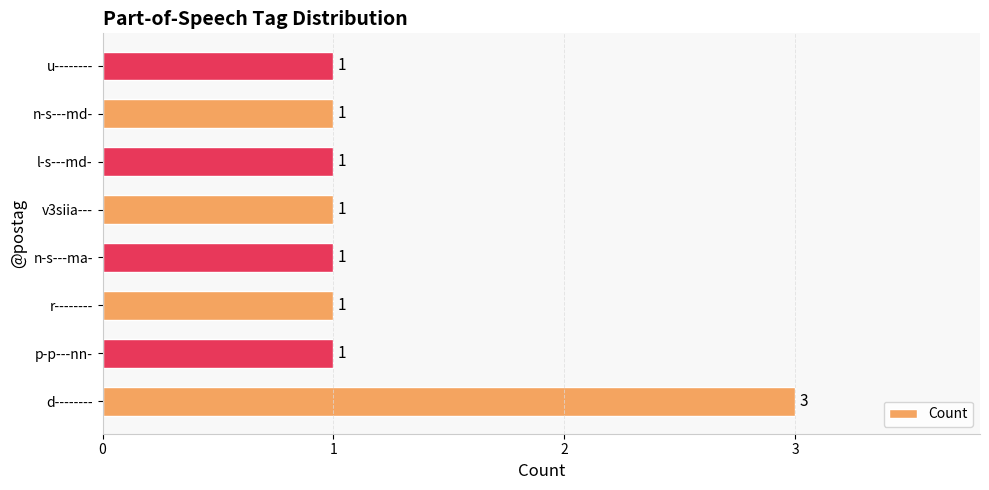

How many data points does each series have?

8